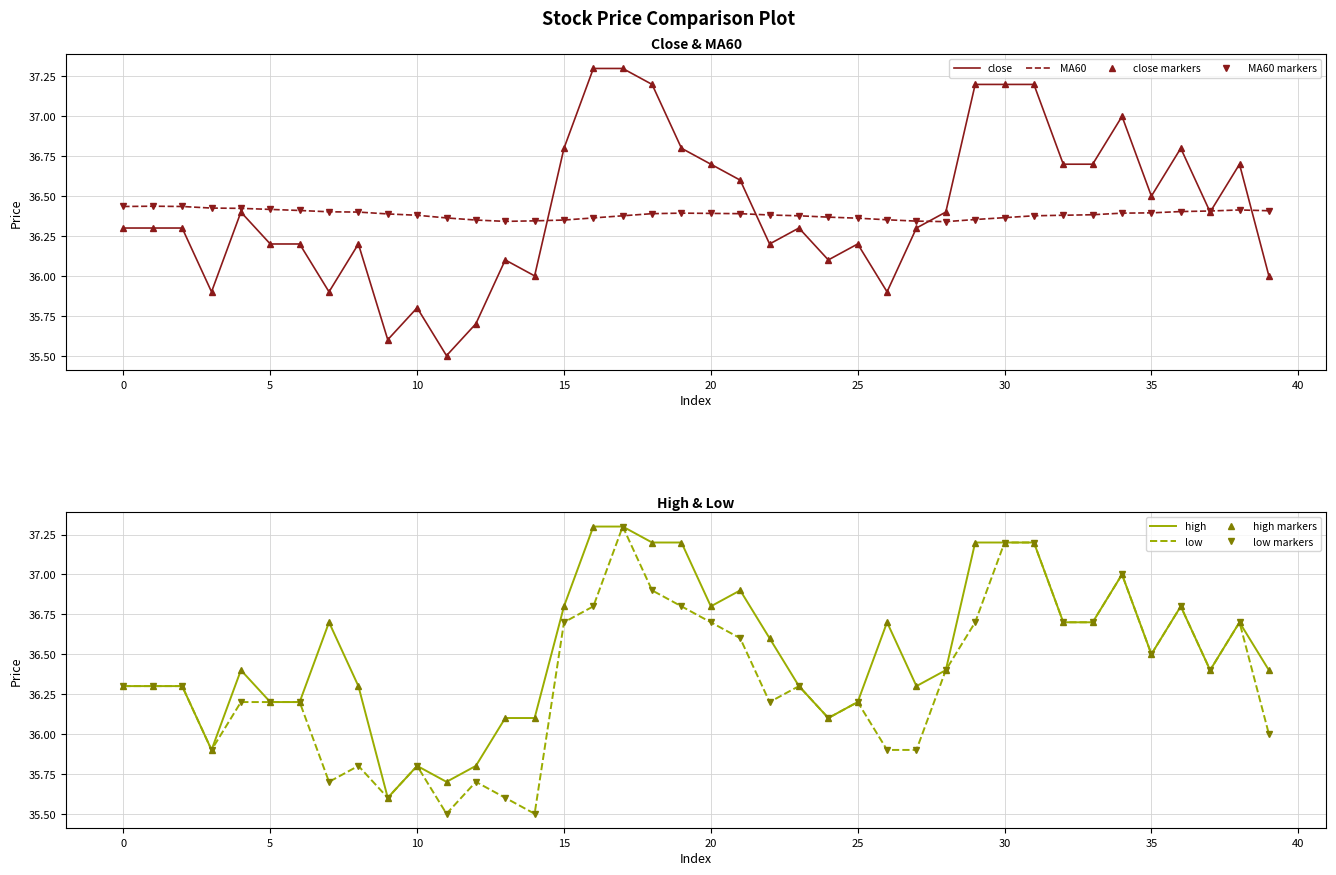

How many interior local peaks does the close series have?

9